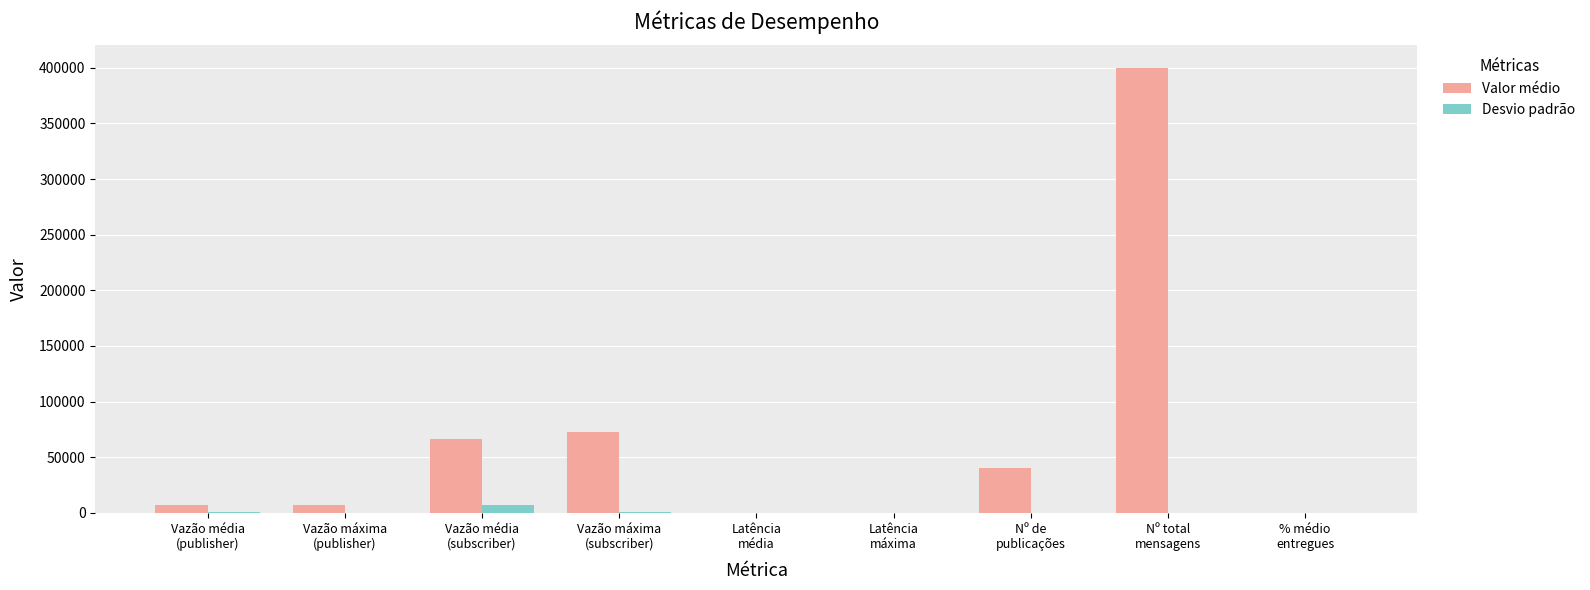

Which series has the largest range (max minus min)?

Valor médio